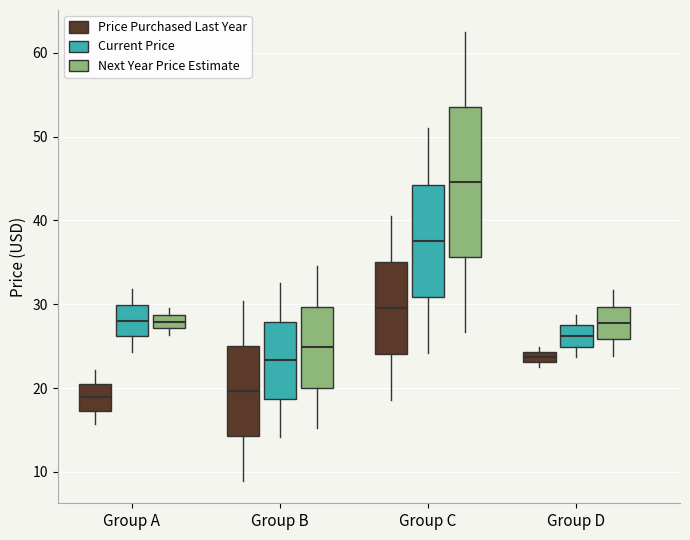

Where is the lower edge of the box for Group C (Price Purchased Last Year) on the y-axis? The values are not printed on the chart, so give them approximately, as read against the axis.

24